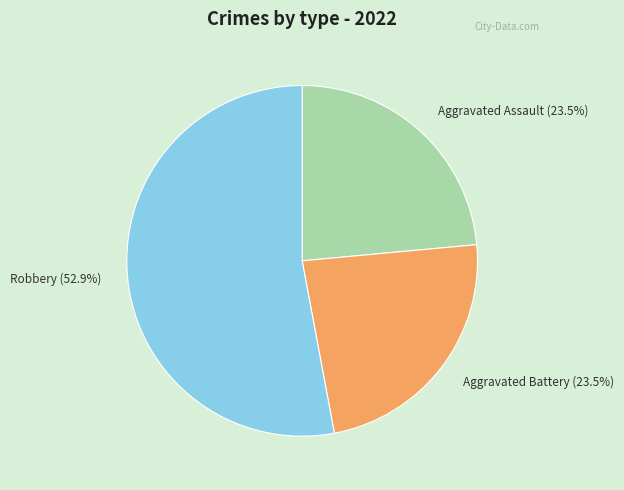

Which has a higher value, Robbery or Aggravated Assault?

Robbery